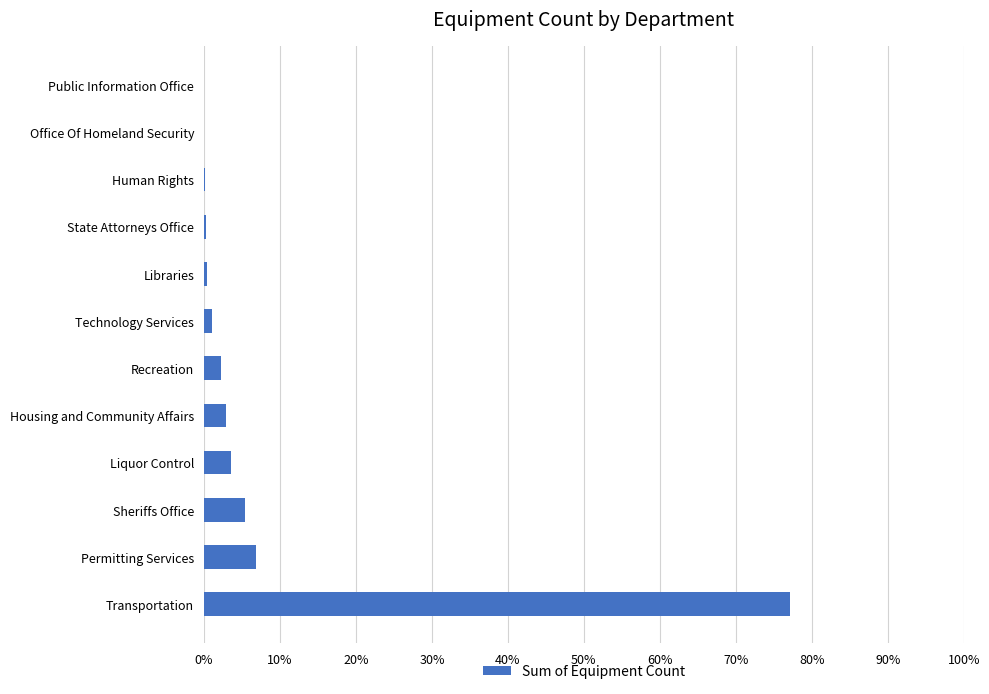

What is the greatest value displayed?

0.8